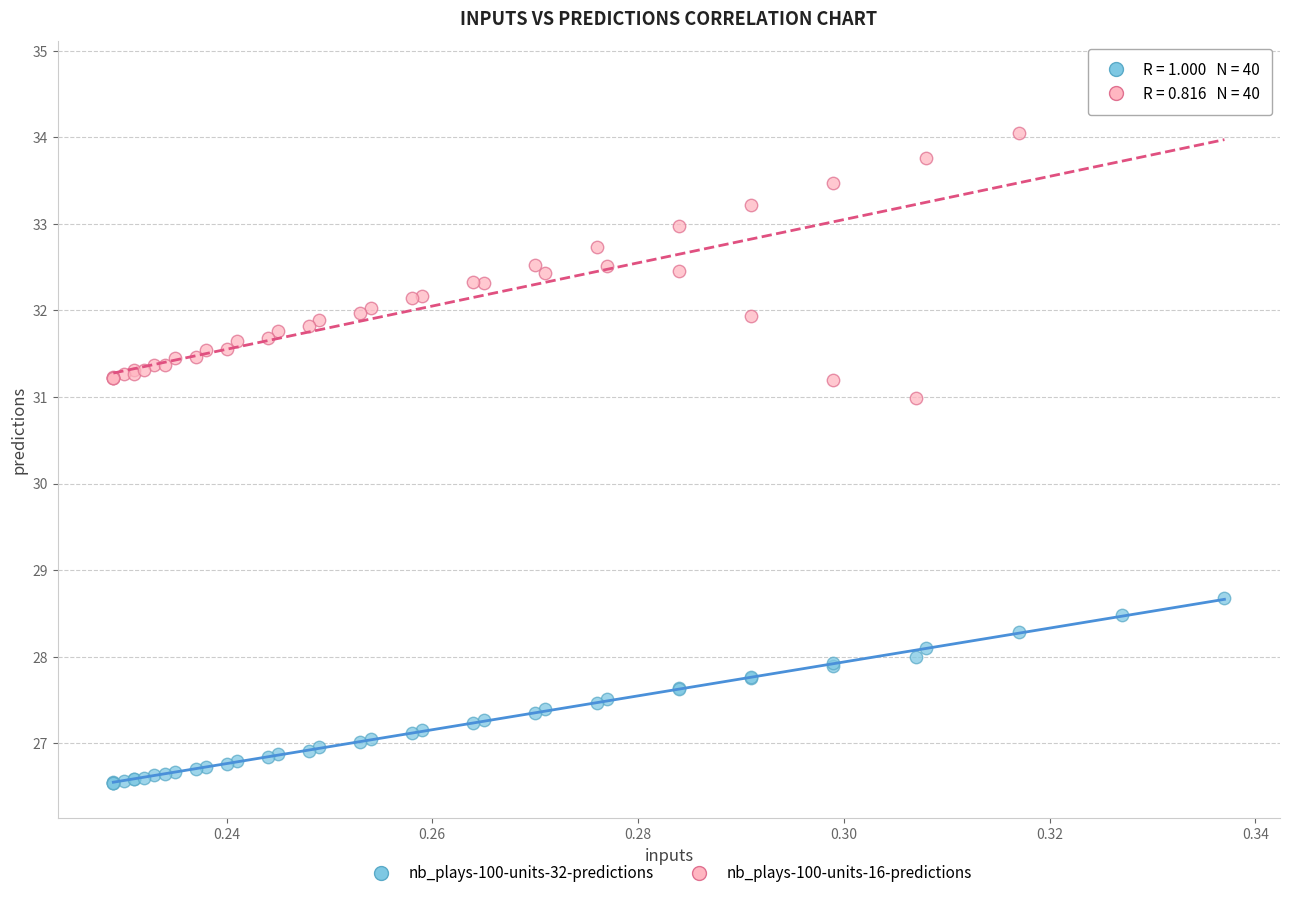

Across all series, what Y value is closest to 30?

31.0